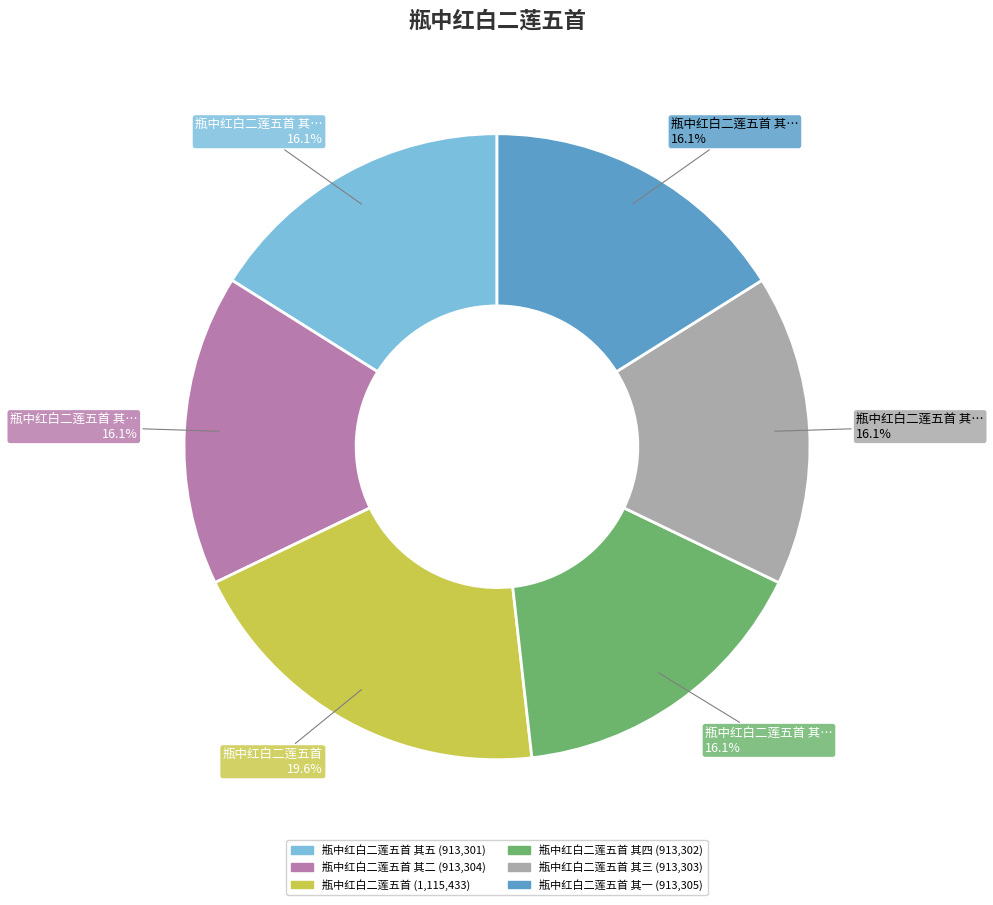

Does any single category account for the majority?

No